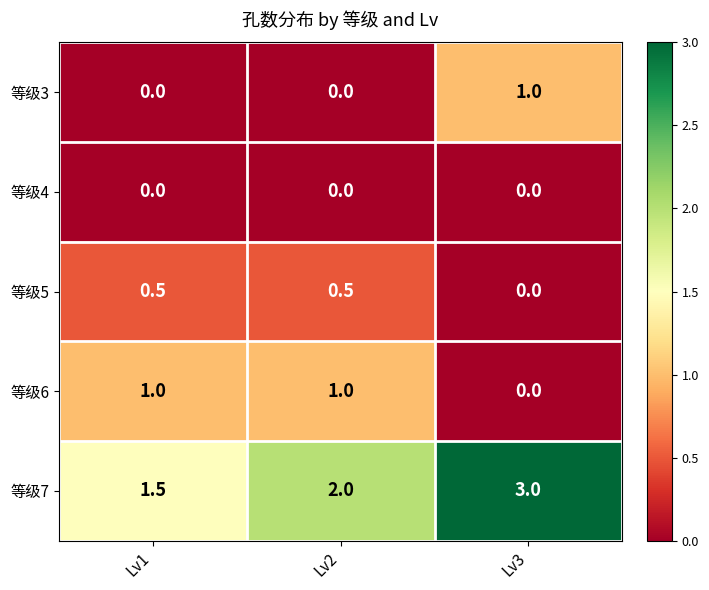

Reading left to right, what are all the values shown in this chart?

等级3: Lv1=0.0	Lv2=0.0	Lv3=1.0
等级4: Lv1=0.0	Lv2=0.0	Lv3=0.0
等级5: Lv1=0.5	Lv2=0.5	Lv3=0.0
等级6: Lv1=1.0	Lv2=1.0	Lv3=0.0
等级7: Lv1=1.5	Lv2=2.0	Lv3=3.0